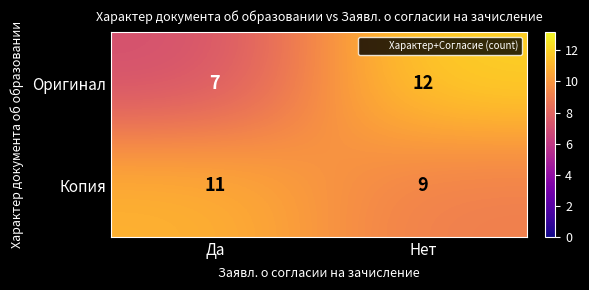

What is the difference between the Оригинал values at Да and Нет?

5